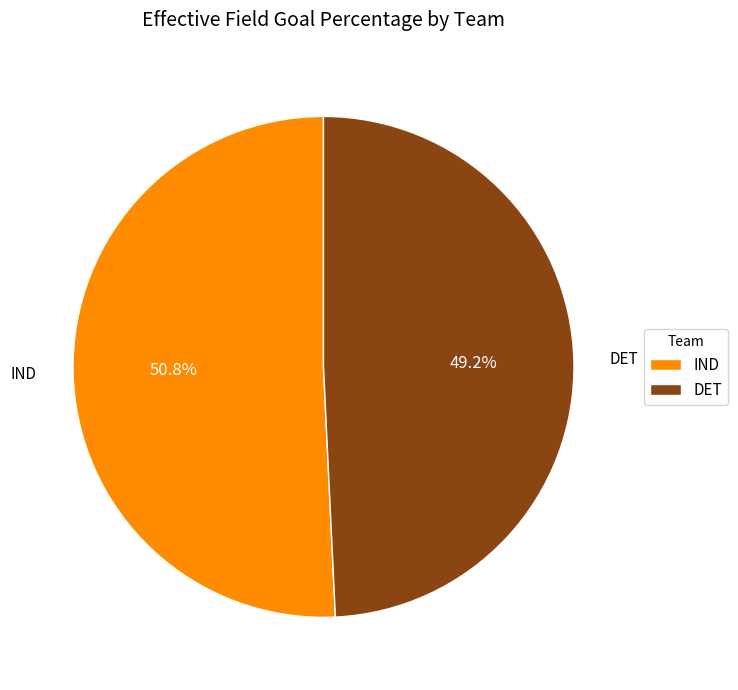

The IND slice represents 60% of the pie. True or false?

False